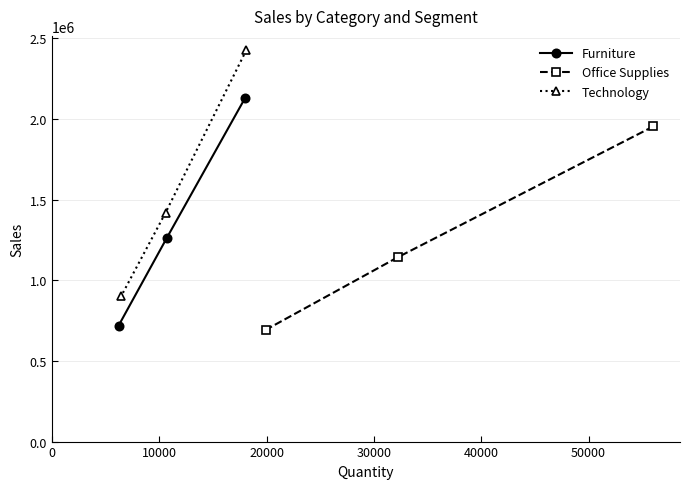

Reading left to right, transcribe all the data shown in this chart.

Furniture: 2128395.8	1264519.8	717958.6
Office Supplies: 1952513.6	1142386.4	692170.2
Technology: 2427040.0	1417791.4	899726.1